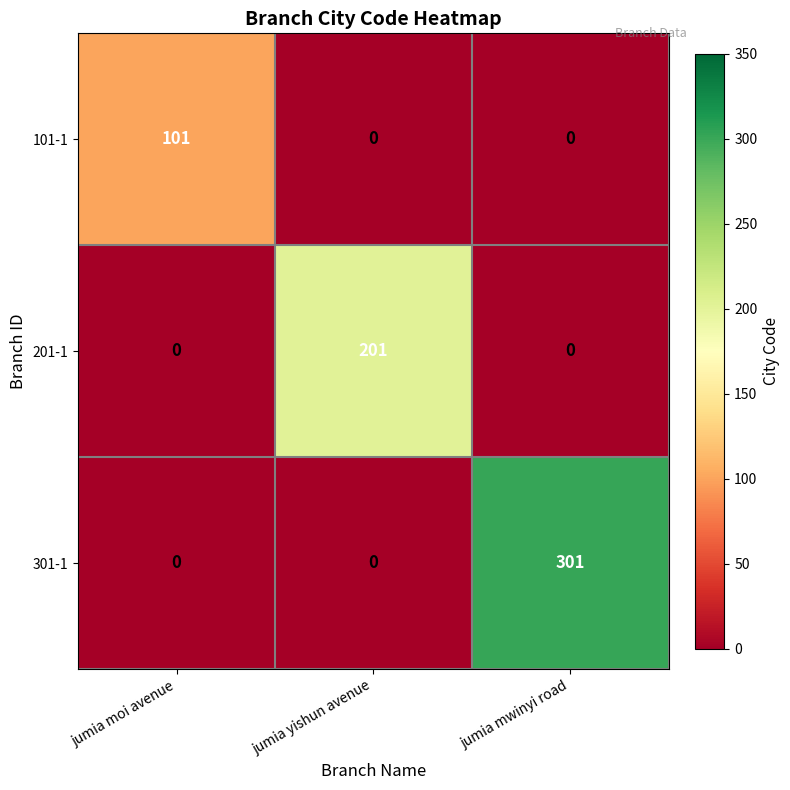

Count the 101-1 values in the range 0 to 101.

3